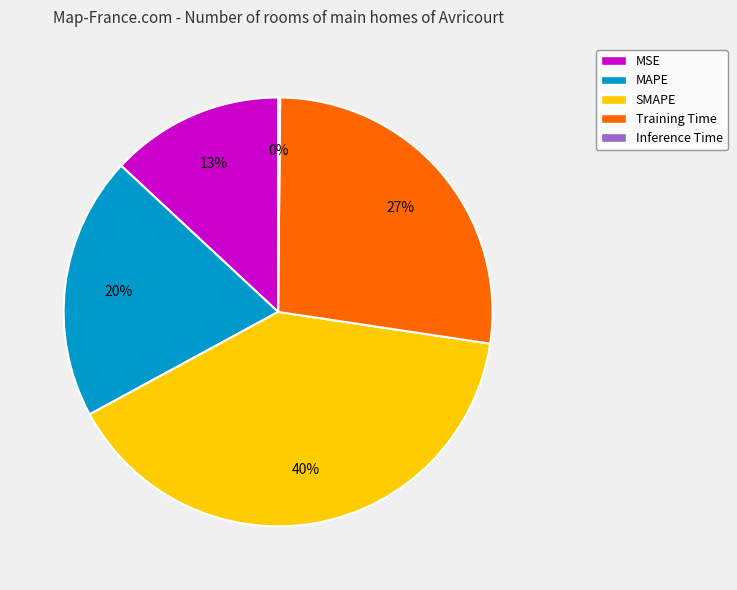

To the nearest percent, what portion does MSE represent?

13%